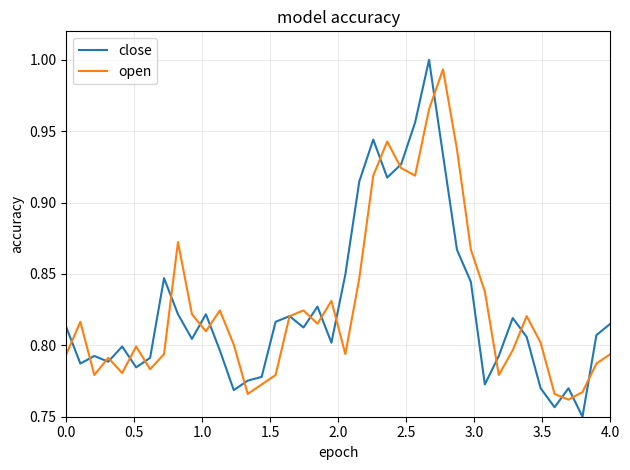

What is the difference between the second highest and minimum values in the close series?

0.2